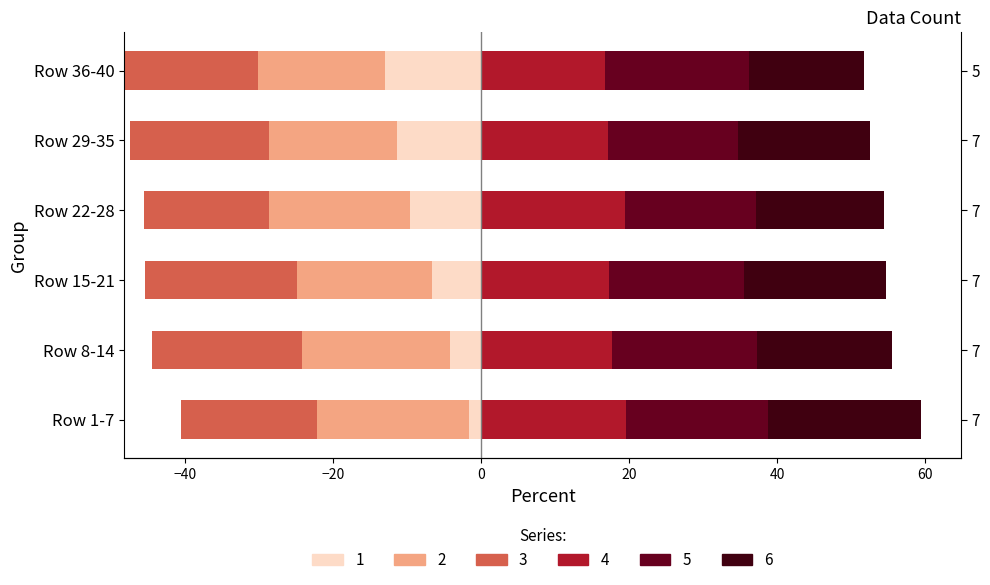

At how many categories does at least one series exceed 8?

6